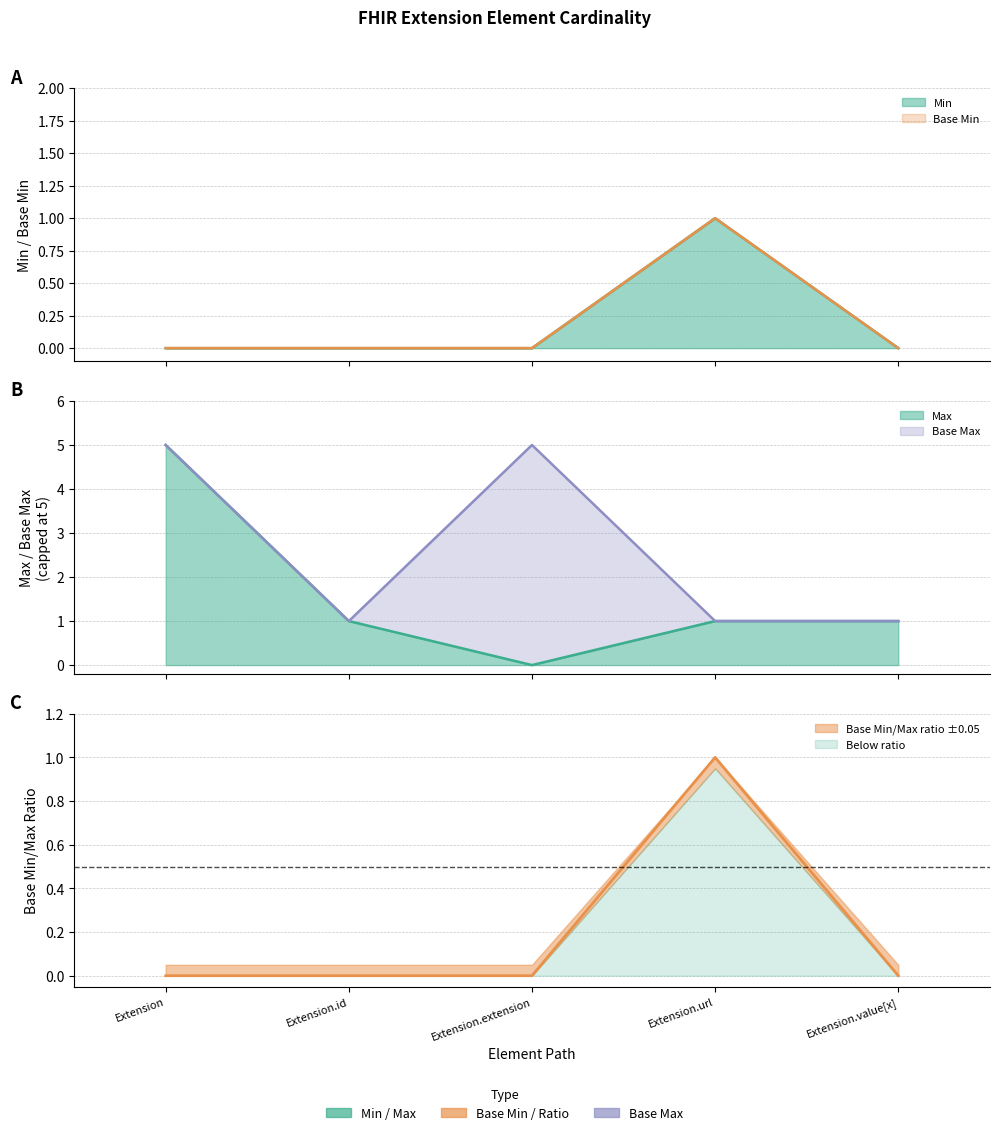

What is the sum of all Base Max_numeric values?

13